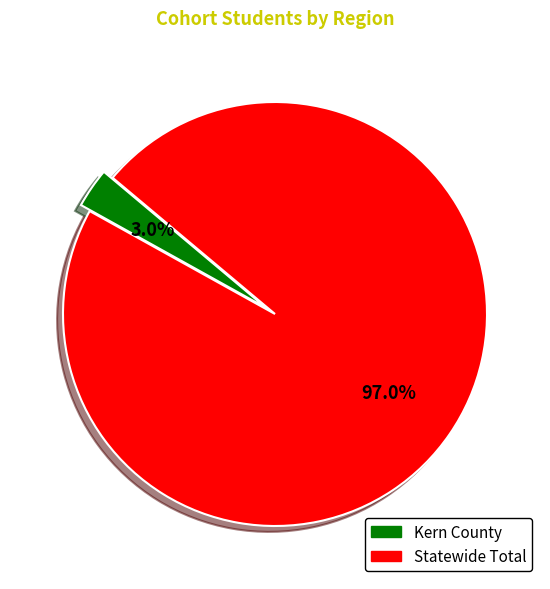

Is it true that Kern County is 3% of the pie?

True